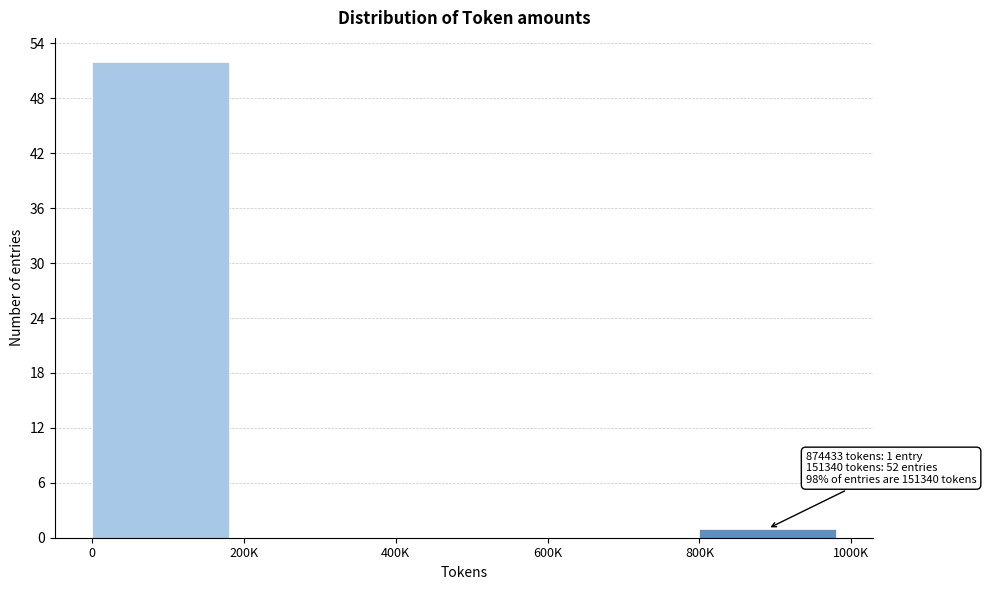

Reading right to left, extract all data points from this chart.

800K=1	600K=0	400K=0	200K=0	0=52